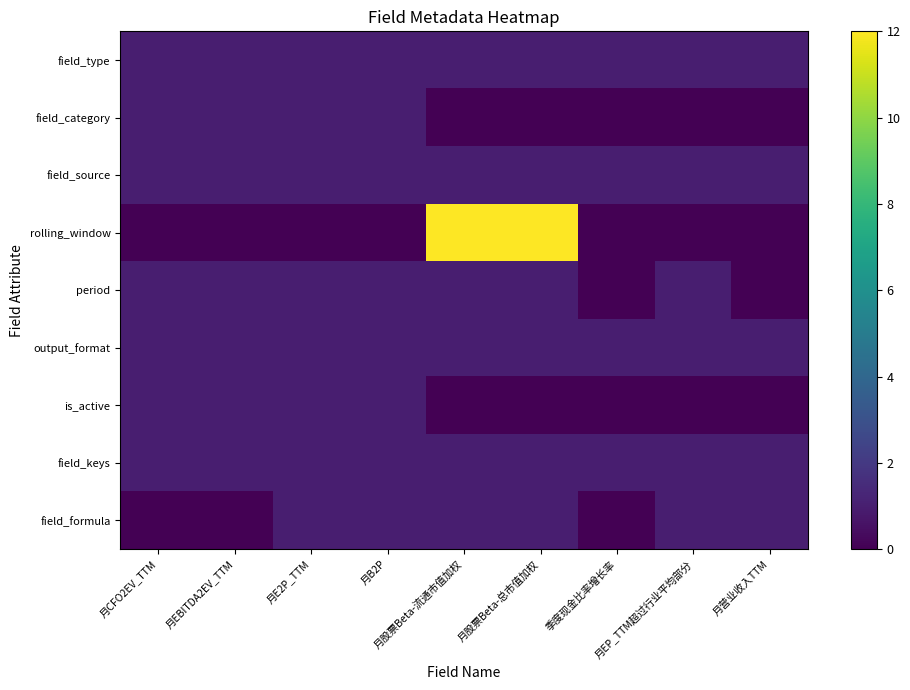

Reading left to right, what are all the values shown in this chart?

field_type: 月CFO2EV_TTM=1	月EBITDA2EV_TTM=1	月E2P_TTM=1	月B2P=1	月股票Beta-流通市值加权=1	月股票Beta-总市值加权=1	季度现金比率增长率=1	月EP_TTM超过行业平均部分=1	月营业收入TTM=1
field_category: 月CFO2EV_TTM=1	月EBITDA2EV_TTM=1	月E2P_TTM=1	月B2P=1	月股票Beta-流通市值加权=0	月股票Beta-总市值加权=0	季度现金比率增长率=0	月EP_TTM超过行业平均部分=0	月营业收入TTM=0
field_source: 月CFO2EV_TTM=1	月EBITDA2EV_TTM=1	月E2P_TTM=1	月B2P=1	月股票Beta-流通市值加权=1	月股票Beta-总市值加权=1	季度现金比率增长率=1	月EP_TTM超过行业平均部分=1	月营业收入TTM=1
rolling_window: 月CFO2EV_TTM=0	月EBITDA2EV_TTM=0	月E2P_TTM=0	月B2P=0	月股票Beta-流通市值加权=12	月股票Beta-总市值加权=12	季度现金比率增长率=0	月EP_TTM超过行业平均部分=0	月营业收入TTM=0
period: 月CFO2EV_TTM=1	月EBITDA2EV_TTM=1	月E2P_TTM=1	月B2P=1	月股票Beta-流通市值加权=1	月股票Beta-总市值加权=1	季度现金比率增长率=0	月EP_TTM超过行业平均部分=1	月营业收入TTM=0
output_format: 月CFO2EV_TTM=1	月EBITDA2EV_TTM=1	月E2P_TTM=1	月B2P=1	月股票Beta-流通市值加权=1	月股票Beta-总市值加权=1	季度现金比率增长率=1	月EP_TTM超过行业平均部分=1	月营业收入TTM=1
is_active: 月CFO2EV_TTM=1	月EBITDA2EV_TTM=1	月E2P_TTM=1	月B2P=1	月股票Beta-流通市值加权=0	月股票Beta-总市值加权=0	季度现金比率增长率=0	月EP_TTM超过行业平均部分=0	月营业收入TTM=0
field_keys: 月CFO2EV_TTM=1	月EBITDA2EV_TTM=1	月E2P_TTM=1	月B2P=1	月股票Beta-流通市值加权=1	月股票Beta-总市值加权=1	季度现金比率增长率=1	月EP_TTM超过行业平均部分=1	月营业收入TTM=1
field_formula: 月CFO2EV_TTM=0	月EBITDA2EV_TTM=0	月E2P_TTM=1	月B2P=1	月股票Beta-流通市值加权=1	月股票Beta-总市值加权=1	季度现金比率增长率=0	月EP_TTM超过行业平均部分=1	月营业收入TTM=1